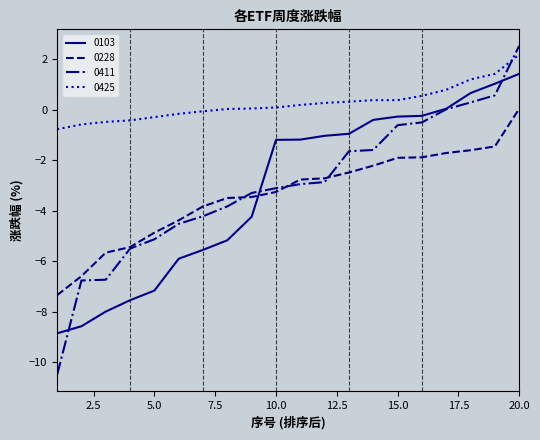

What is the minimum value for 0228?

-7.3